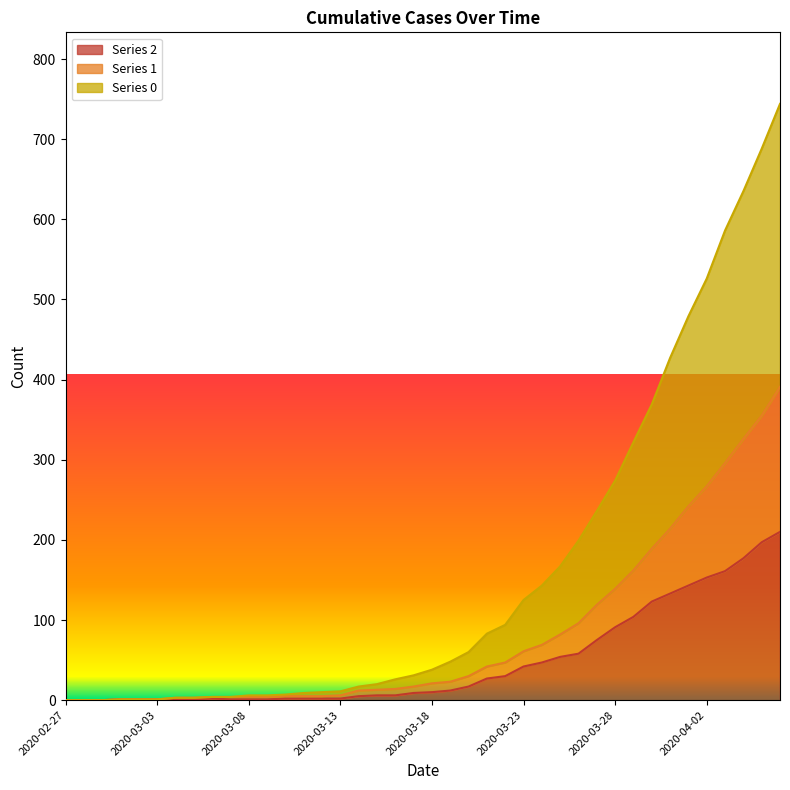

How many lines are shown in the chart?

3